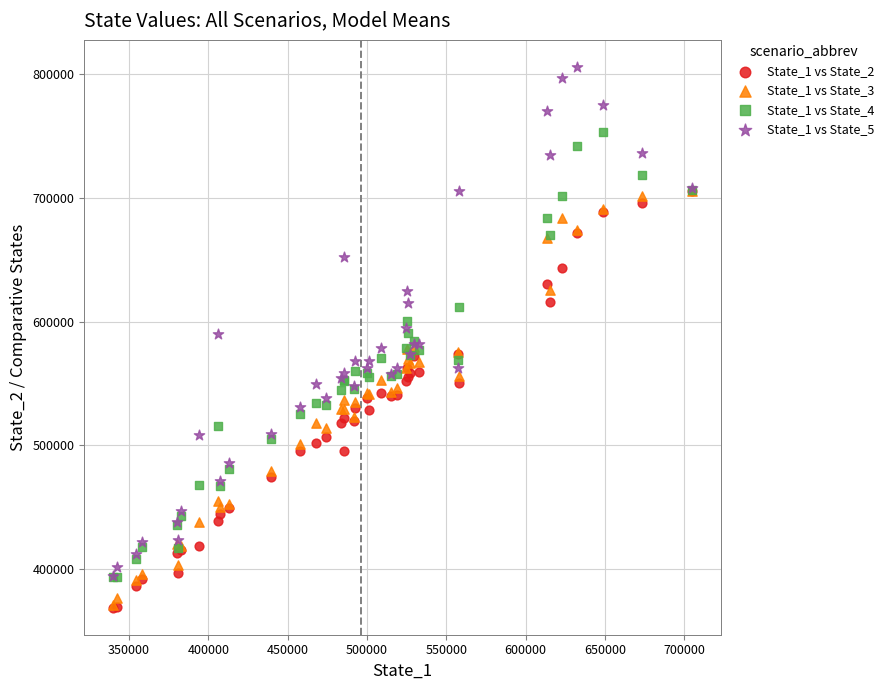

Which series reaches the maximum Y coordinate?

State_1 vs State_5